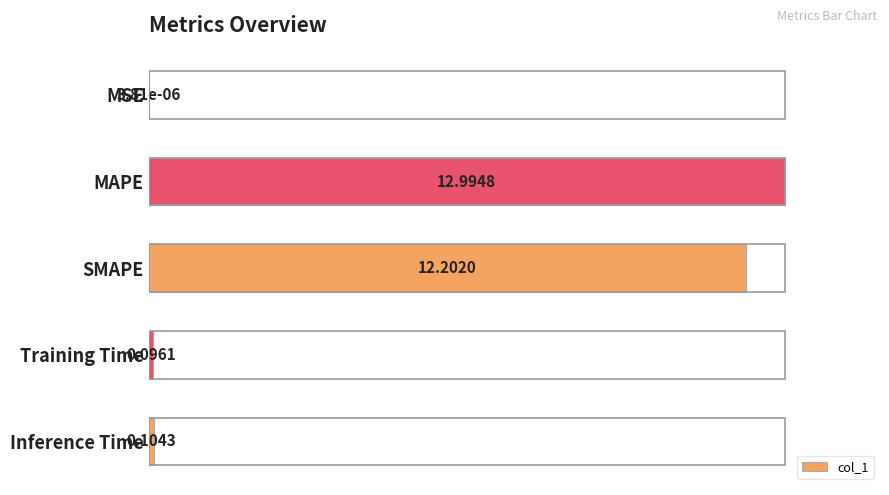

How many bars are there in total?

5